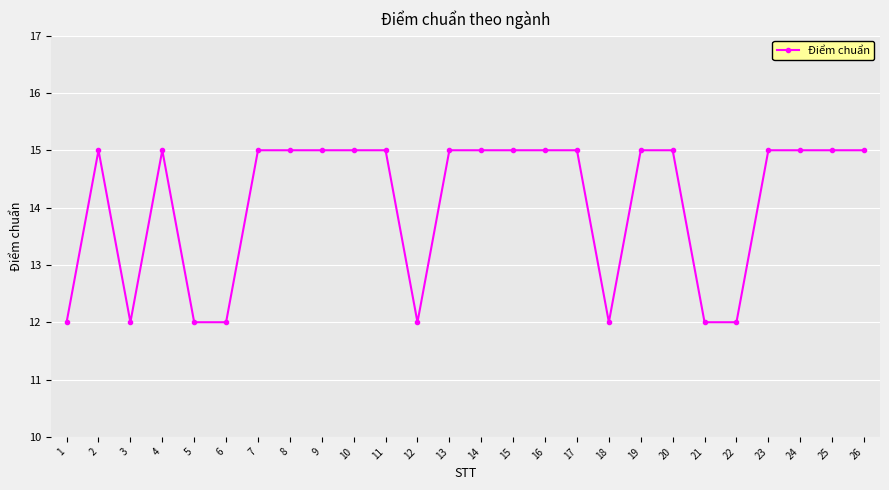

Reading left to right, list all the values displayed in this chart.

12	15	12	15	12	12	15	15	15	15	15	12	15	15	15	15	15	12	15	15	12	12	15	15	15	15